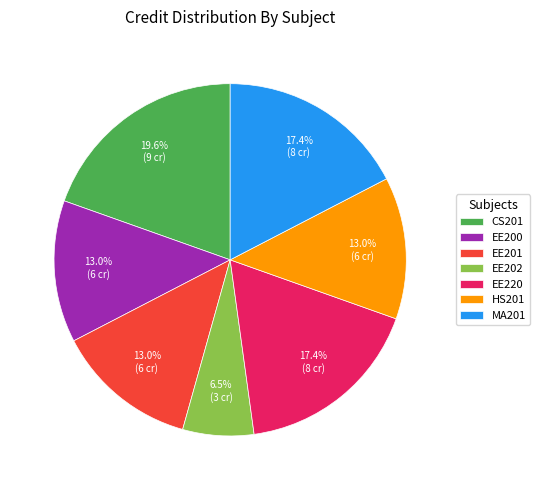

The HS201 slice represents 22% of the pie. True or false?

False